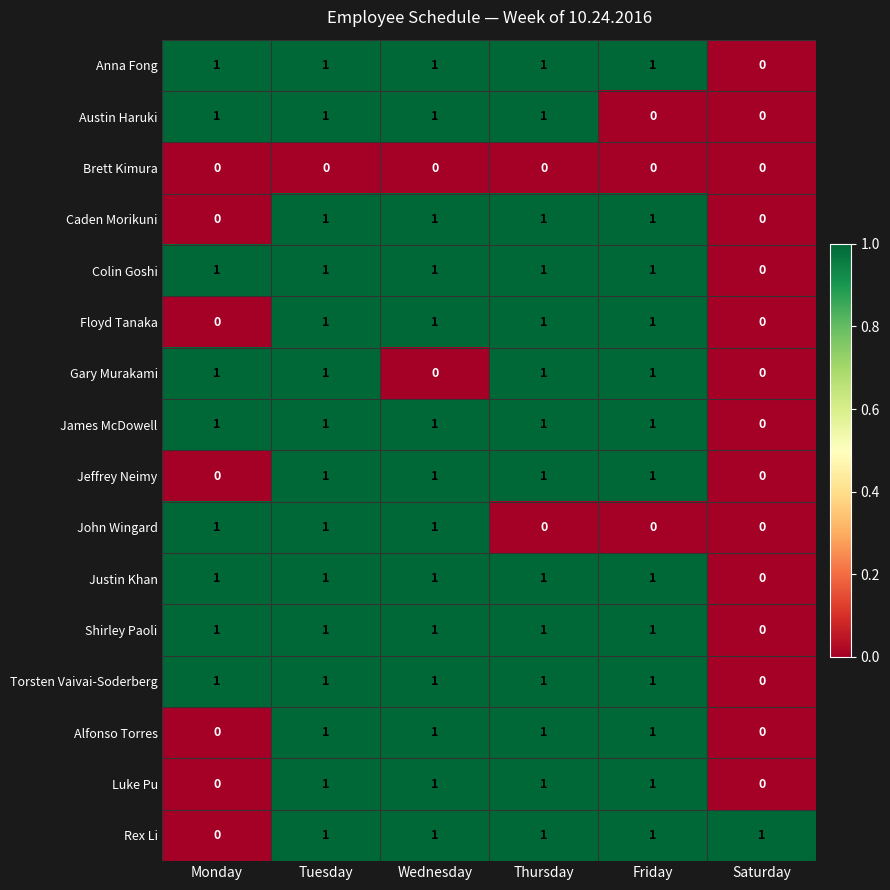

At which category is the sum across all series the highest?

Tuesday